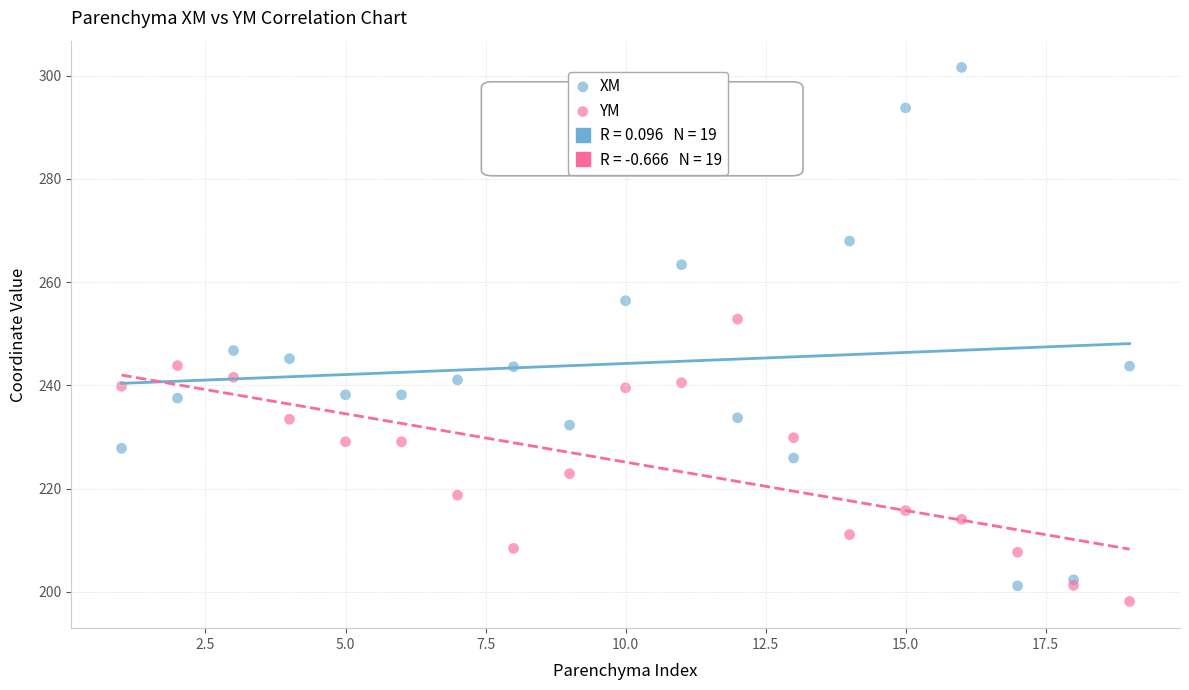

In the XM series, what Y value is closest to 251?

246.7